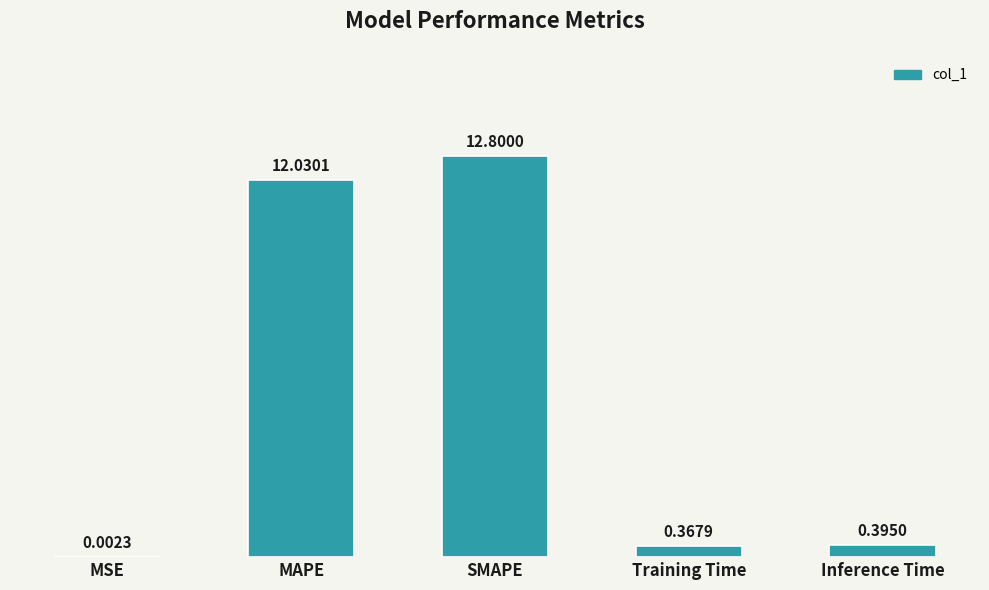

What is the average value?

5.1